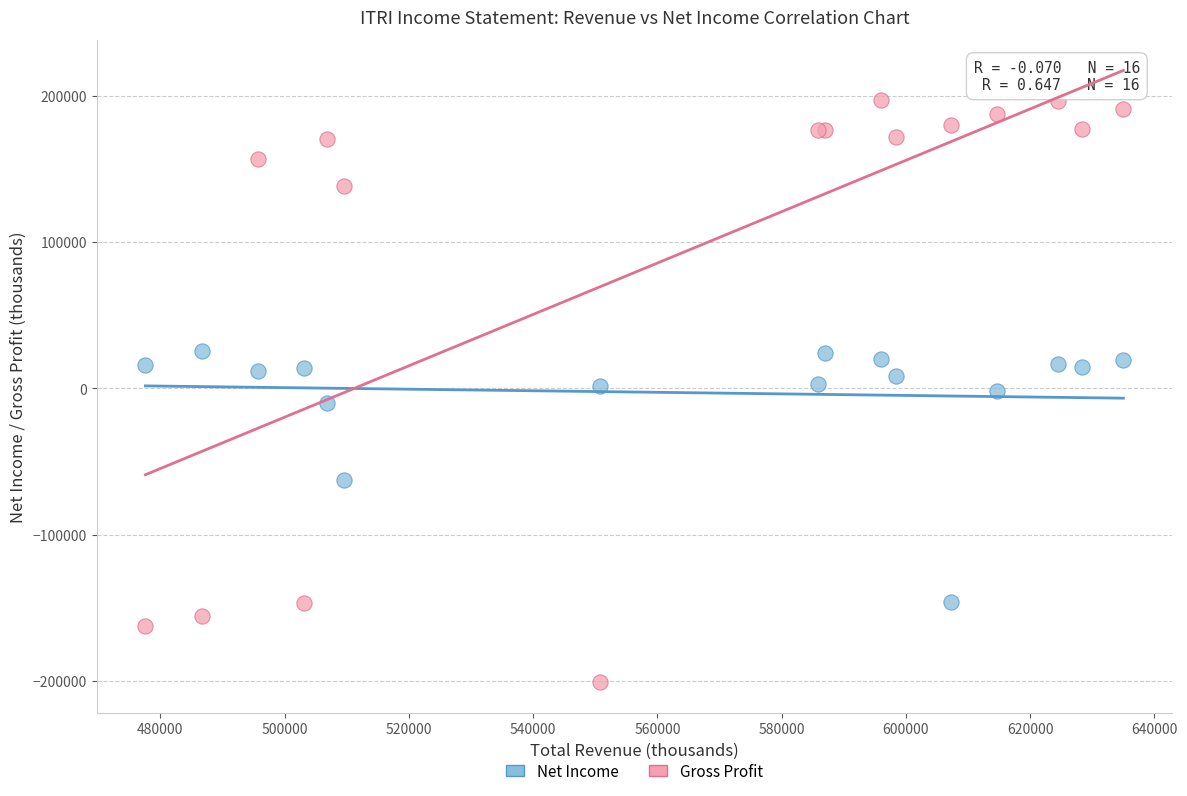

Which series contains the highest Y value?

Gross Profit